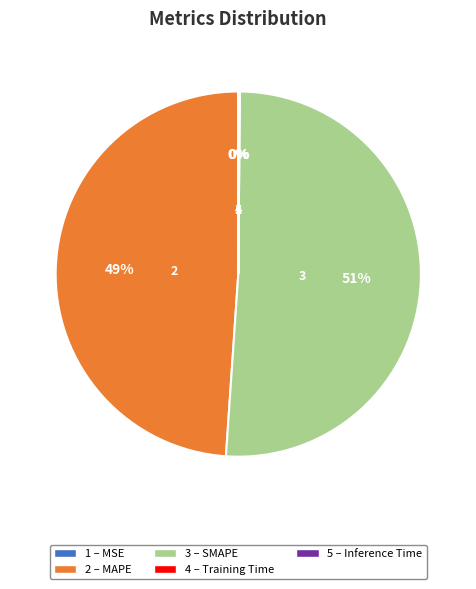

Does any single category account for the majority?

Yes